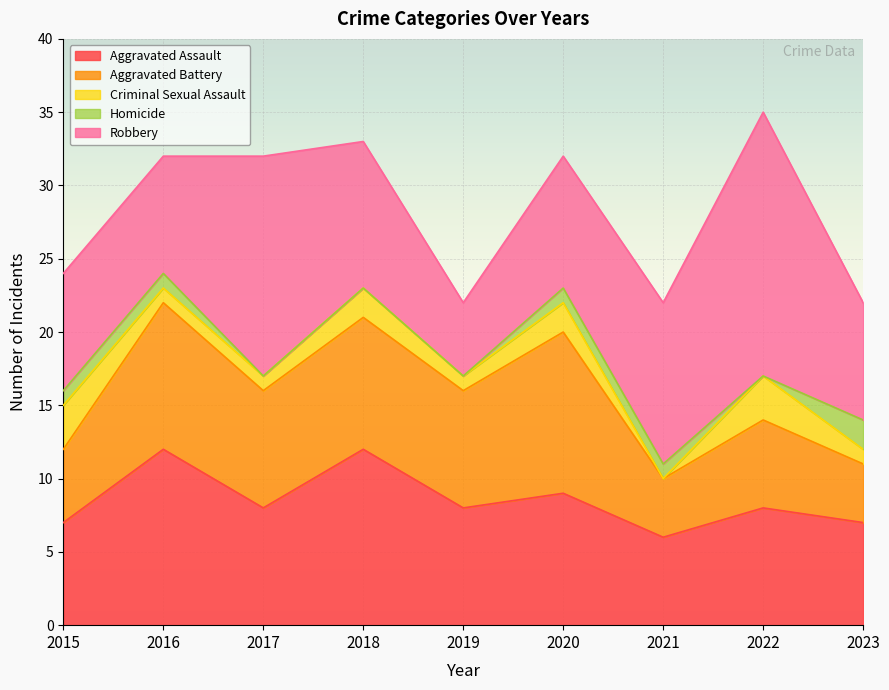

Reading left to right, transcribe all the data shown in this chart.

Aggravated Assault: 2015=7	2016=12	2017=8	2018=12	2019=8	2020=9	2021=6	2022=8	2023=7
Aggravated Battery: 2015=5	2016=10	2017=8	2018=9	2019=8	2020=11	2021=4	2022=6	2023=4
Criminal Sexual Assault: 2015=3	2016=1	2017=1	2018=2	2019=1	2020=2	2021=0	2022=3	2023=1
Homicide: 2015=1	2016=1	2017=0	2018=0	2019=0	2020=1	2021=1	2022=0	2023=2
Robbery: 2015=8	2016=8	2017=15	2018=10	2019=5	2020=9	2021=11	2022=18	2023=8